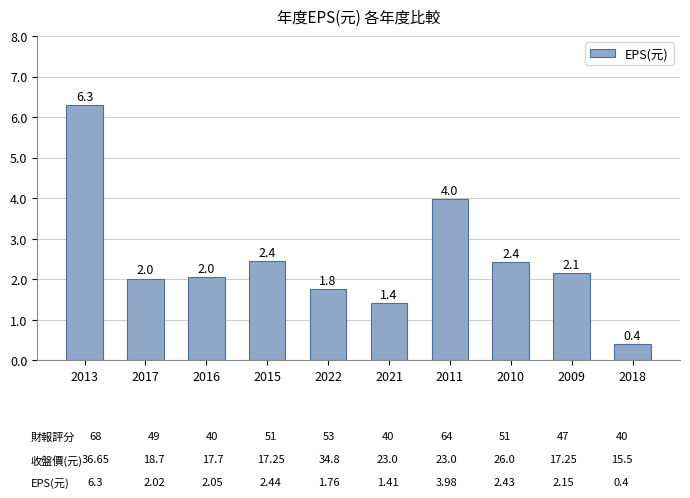

Where does the data first go above 2?

2013